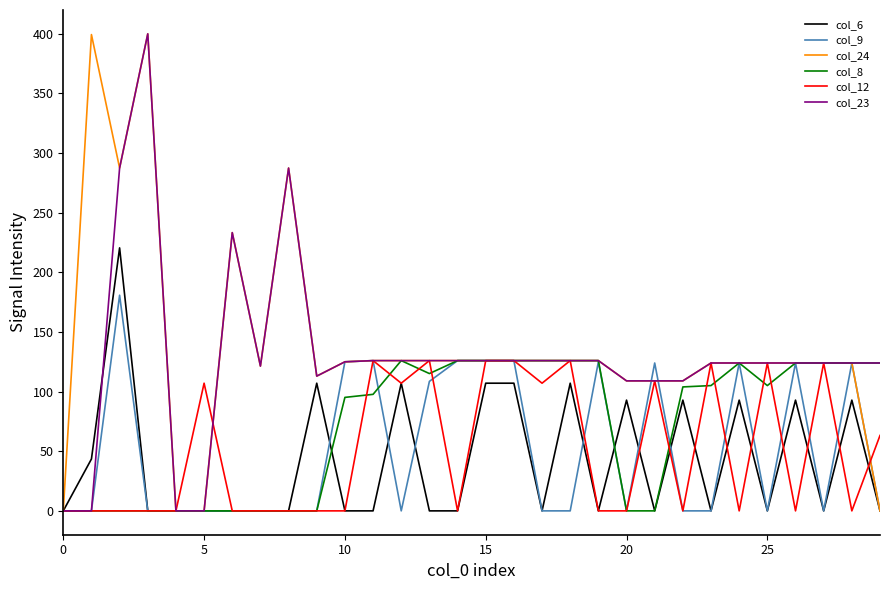

What are all the series names shown in the legend?

col_6, col_9, col_24, col_8, col_12, col_23